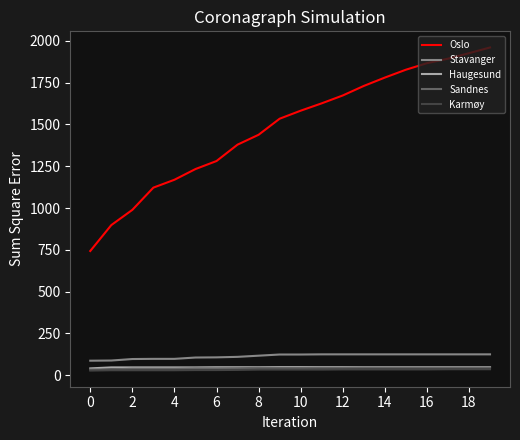

What is the highest value of the Oslo series?

1960